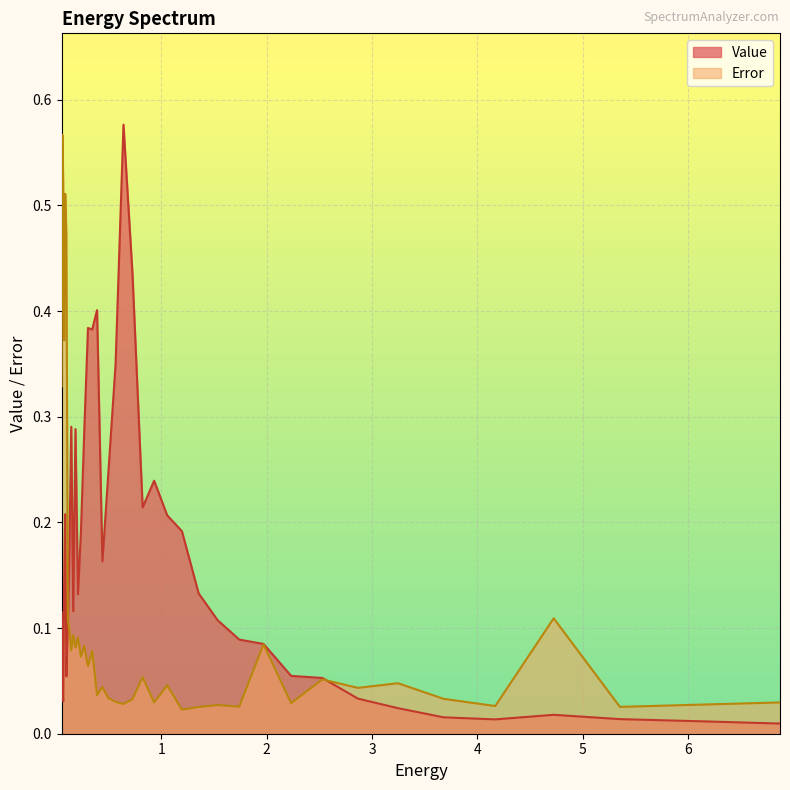

Which category has the lowest value across all series?

6.873